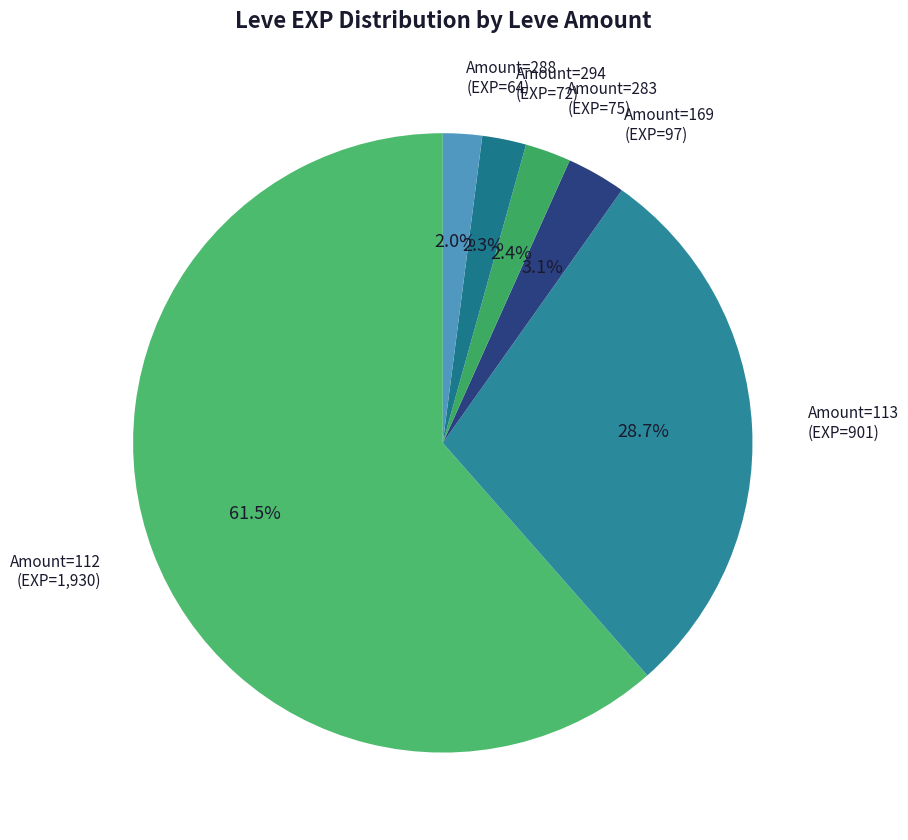

Do Amount=169 and Amount=112 together represent more than half of the pie?

Yes